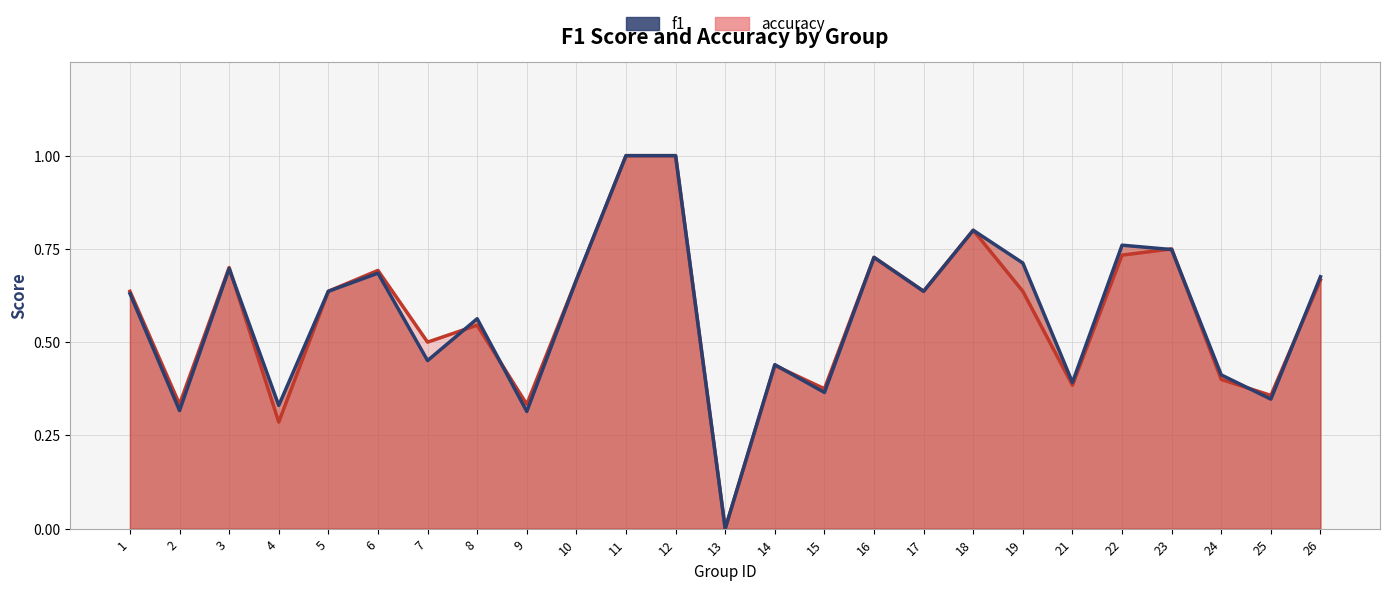

How many intersections are there between accuracy and f1?

8